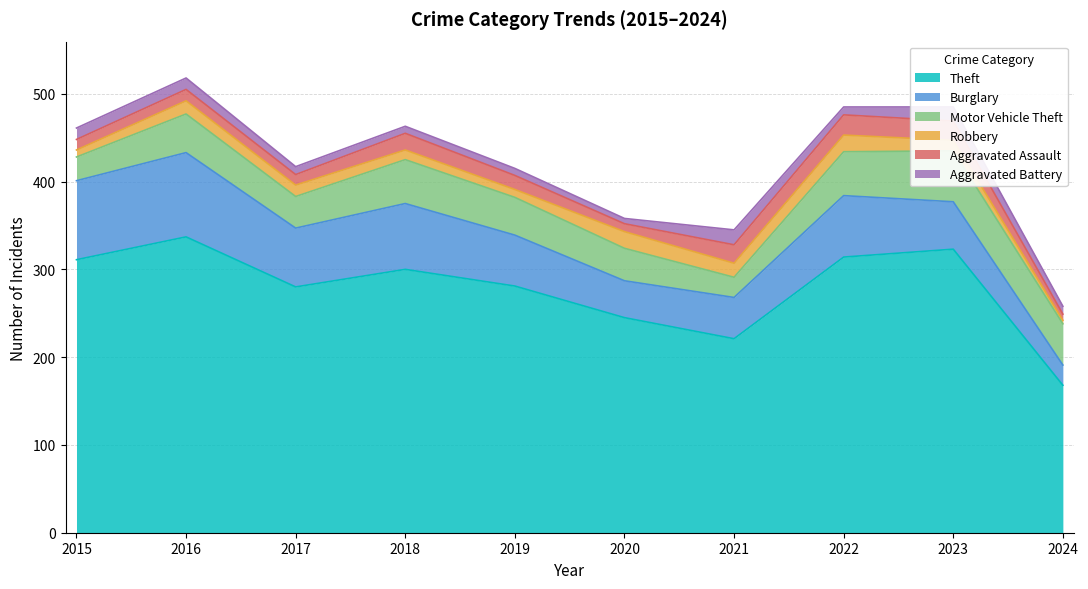

In Motor Vehicle Theft, how many points are higher than both neighbors (excluding endpoints)?

3